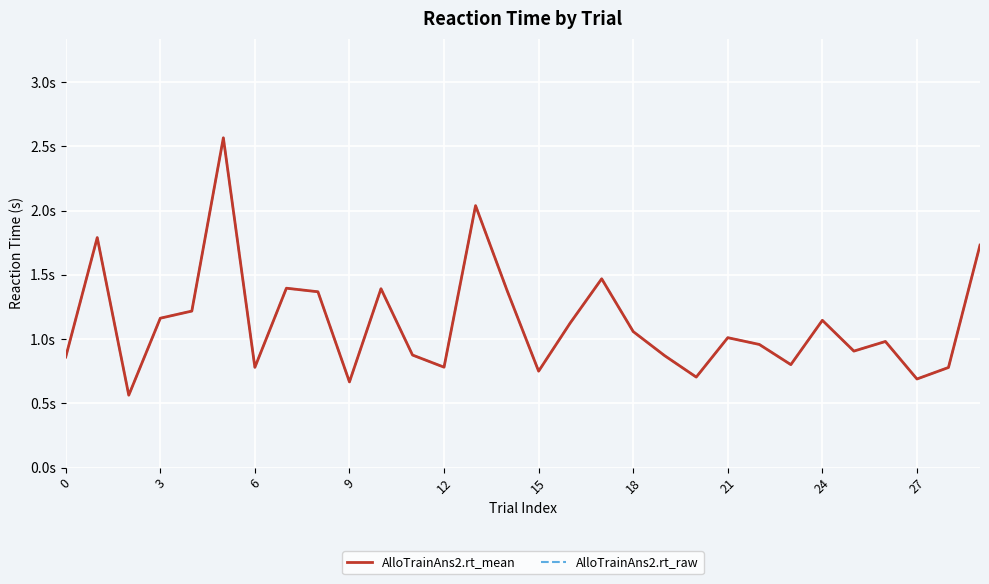

Is this an area chart (filled region under the line)?

No